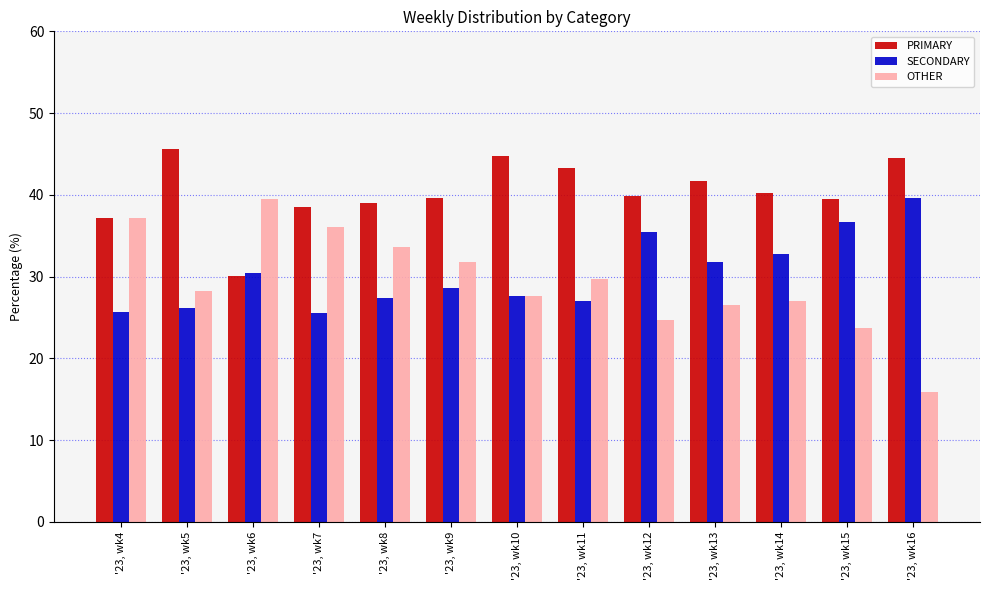

How many groups of bars are there?

13